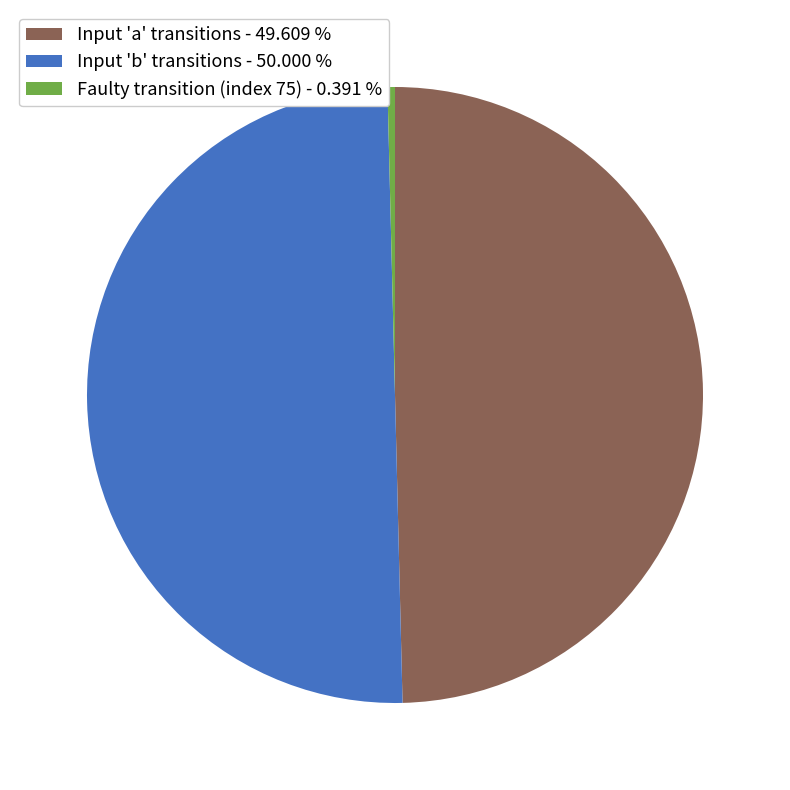

How many segments does this pie chart have?

3